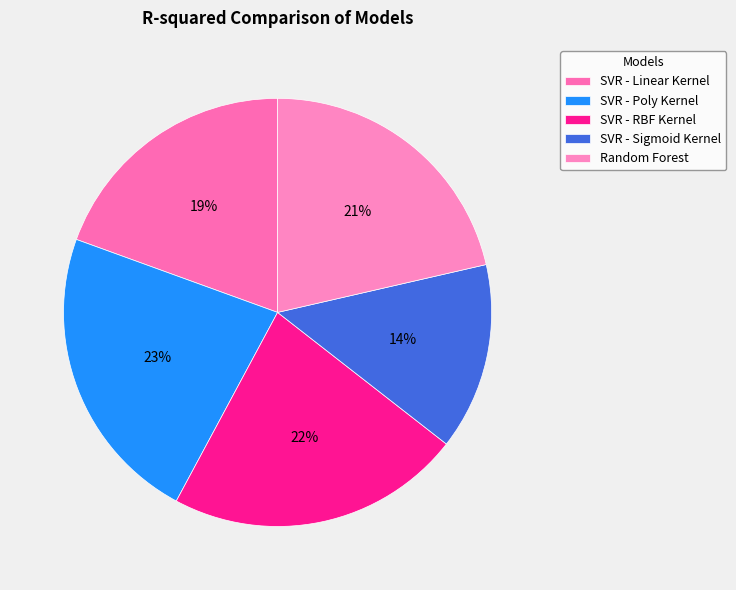

Is there a majority slice in this chart?

No